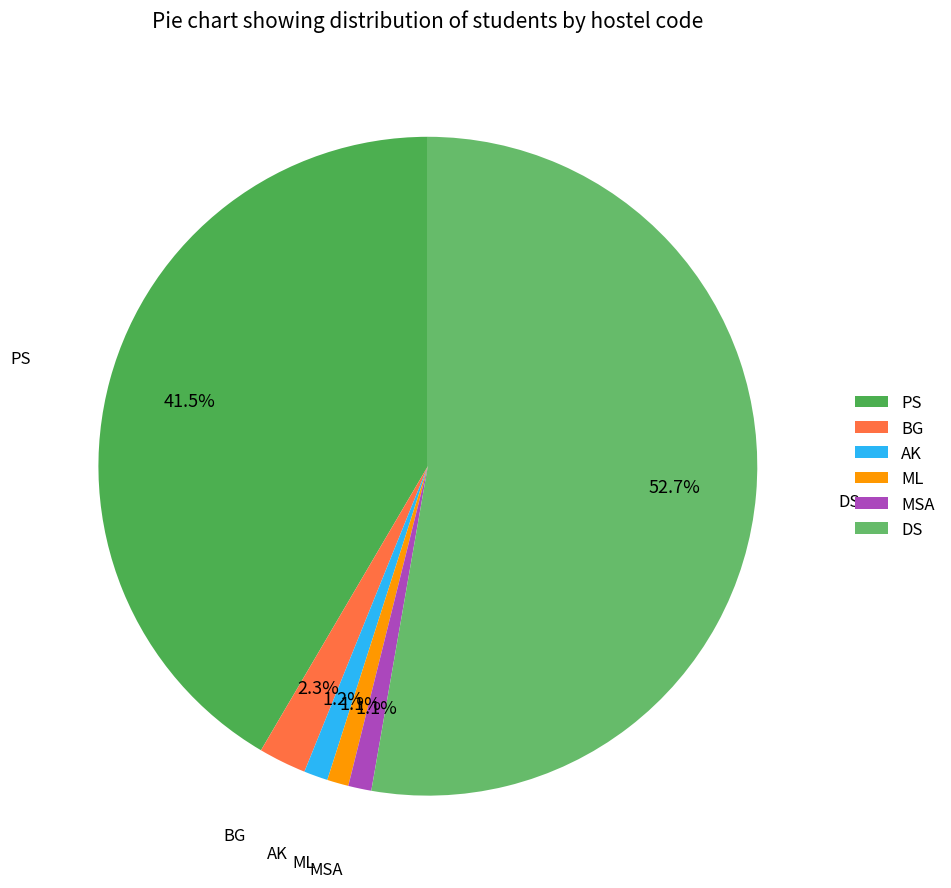

How many slices are in this pie chart?

6